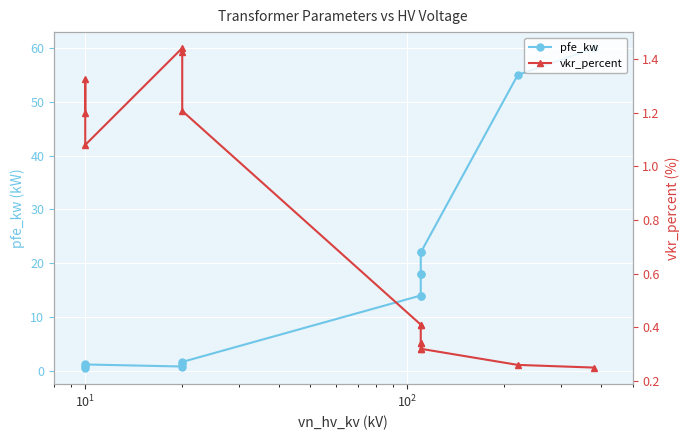

How many intersections are there between vkr_percent and pfe_kw?

3